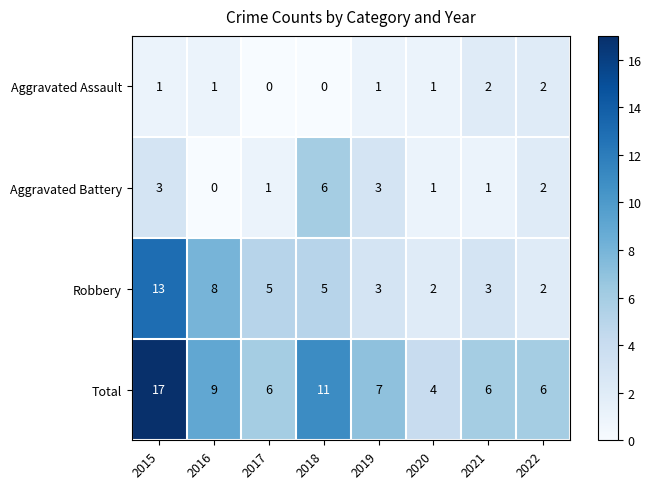

What is the sum of the Aggravated Battery values at 2022 and 2015?

5